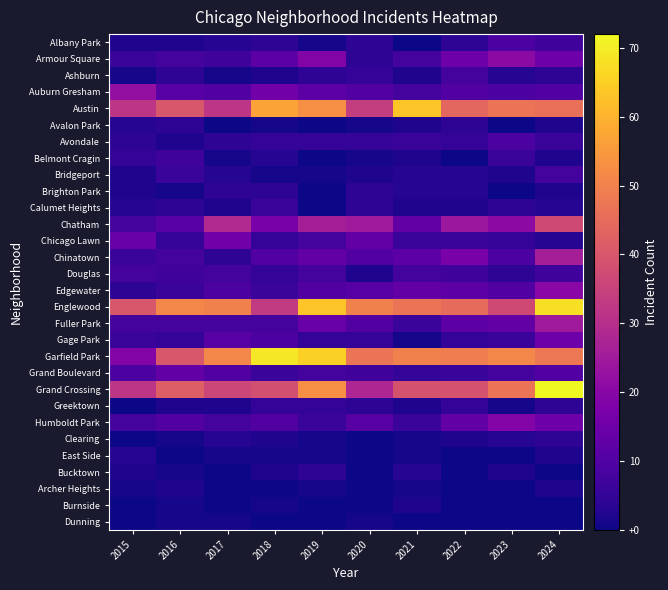

Reading right to left, what are all the values shown in this chart?

Albany Park: 2024=7	2023=9	2022=4	2021=0	2020=4	2019=1	2018=4	2017=3	2016=2	2015=2
Armour Square: 2024=15	2023=21	2022=15	2021=8	2020=4	2019=19	2018=12	2017=7	2016=8	2015=6
Ashburn: 2024=4	2023=3	2022=8	2021=2	2020=5	2019=4	2018=2	2017=1	2016=4	2015=1
Auburn Gresham: 2024=10	2023=9	2022=10	2021=8	2020=10	2019=12	2018=16	2017=10	2016=11	2015=22
Austin: 2024=46	2023=47	2022=44	2021=63	2020=34	2019=53	2018=57	2017=32	2016=40	2015=32
Avalon Park: 2024=2	2023=0	2022=4	2021=2	2020=1	2019=0	2018=1	2017=0	2016=4	2015=3
Avondale: 2024=6	2023=9	2022=5	2021=6	2020=5	2019=5	2018=5	2017=4	2016=2	2015=4
Belmont Cragin: 2024=2	2023=6	2022=0	2021=2	2020=1	2019=0	2018=3	2017=1	2016=7	2015=5
Bridgeport: 2024=8	2023=2	2022=3	2021=3	2020=2	2019=1	2018=1	2017=3	2016=6	2015=2
Brighton Park: 2024=2	2023=0	2022=3	2021=3	2020=4	2019=0	2018=4	2017=4	2016=1	2015=2
Calumet Heights: 2024=3	2023=4	2022=2	2021=2	2020=4	2019=0	2018=6	2017=2	2016=4	2015=3
Chatham: 2024=37	2023=21	2022=24	2021=13	2020=25	2019=26	2018=17	2017=29	2016=11	2015=8
Chicago Lawn: 2024=3	2023=5	2022=6	2021=6	2020=13	2019=8	2018=5	2017=16	2016=5	2015=14
Chinatown: 2024=26	2023=9	2022=17	2021=12	2020=10	2019=13	2018=10	2017=4	2016=8	2015=6
Douglas: 2024=7	2023=4	2022=7	2021=8	2020=2	2019=8	2018=5	2017=8	2016=7	2015=8
Edgewater: 2024=20	2023=10	2022=12	2021=13	2020=11	2019=10	2018=6	2017=9	2016=6	2015=4
Englewood: 2024=68	2023=37	2022=45	2021=47	2020=50	2019=63	2018=33	2017=50	2016=51	2015=40
Fuller Park: 2024=25	2023=13	2022=12	2021=6	2020=10	2019=14	2018=8	2017=8	2016=8	2015=8
Gage Park: 2024=15	2023=6	2022=5	2021=1	2020=5	2019=5	2018=9	2017=11	2016=5	2015=6
Garfield Park: 2024=48	2023=51	2022=49	2021=50	2020=47	2019=65	2018=69	2017=51	2016=40	2015=19
Grand Boulevard: 2024=10	2023=8	2022=6	2021=5	2020=7	2019=8	2018=6	2017=10	2016=13	2015=9
Grand Crossing: 2024=72	2023=47	2022=39	2021=39	2020=28	2019=53	2018=38	2017=36	2016=42	2015=32
Greektown: 2024=4	2023=1	2022=5	2021=2	2020=4	2019=5	2018=5	2017=2	2016=2	2015=0
Humboldt Park: 2024=15	2023=19	2022=13	2021=6	2020=11	2019=6	2018=10	2017=8	2016=10	2015=8
Clearing: 2024=4	2023=3	2022=2	2021=1	2020=0	2019=1	2018=2	2017=3	2016=1	2015=0
East Side: 2024=2	2023=0	2022=0	2021=1	2020=0	2019=1	2018=1	2017=1	2016=0	2015=3
Bucktown: 2024=0	2023=2	2022=0	2021=3	2020=0	2019=4	2018=2	2017=0	2016=1	2015=2
Archer Heights: 2024=2	2023=0	2022=0	2021=1	2020=0	2019=1	2018=0	2017=0	2016=2	2015=1
Burnside: 2024=0	2023=0	2022=0	2021=2	2020=0	2019=0	2018=1	2017=0	2016=1	2015=0
Dunning: 2024=0	2023=0	2022=0	2021=0	2020=1	2019=0	2018=0	2017=1	2016=1	2015=0